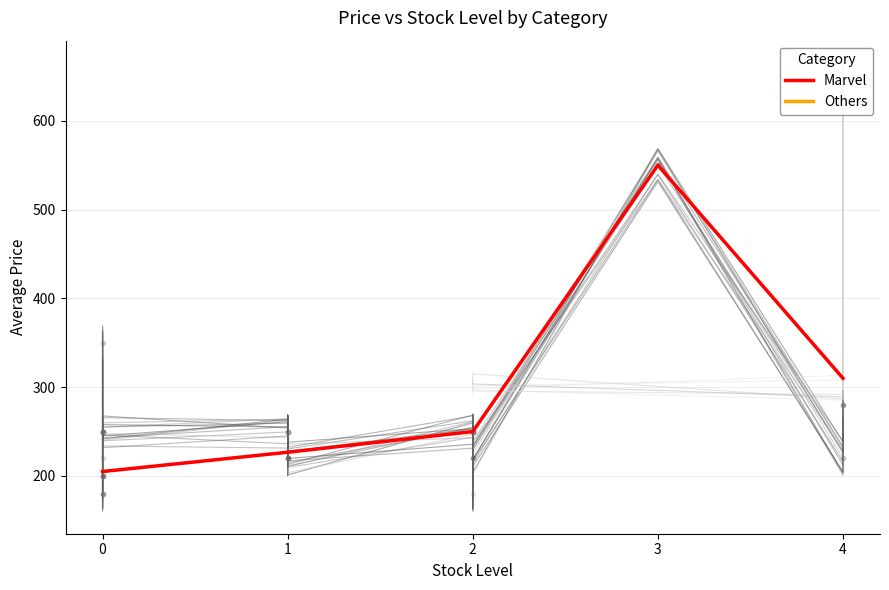

Does the chart have visible grid lines?

Yes